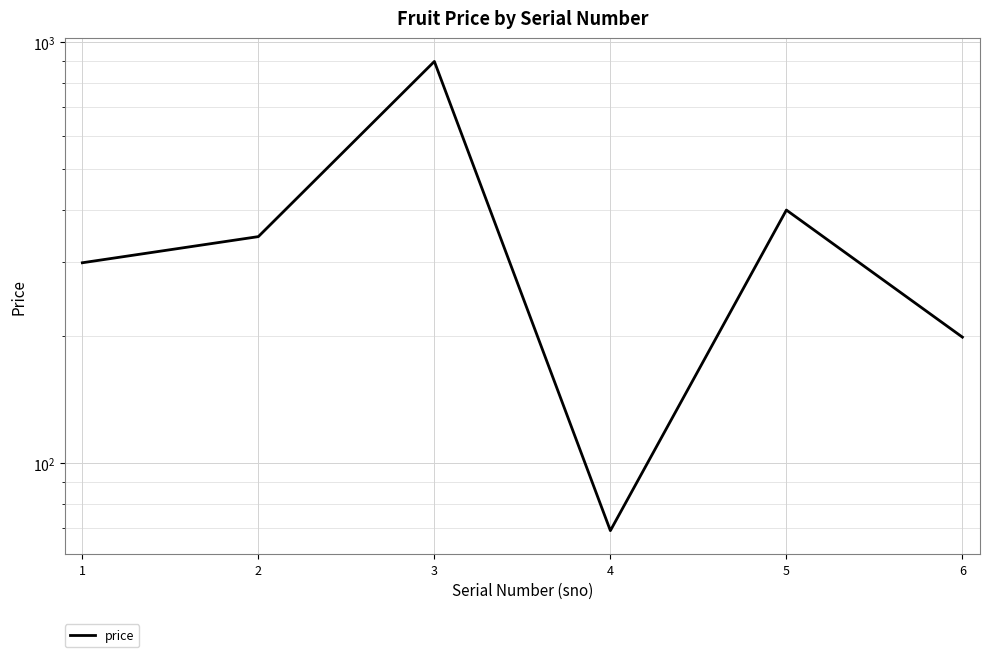

How many points are lower than both their immediate neighbors (excluding endpoints)?

1